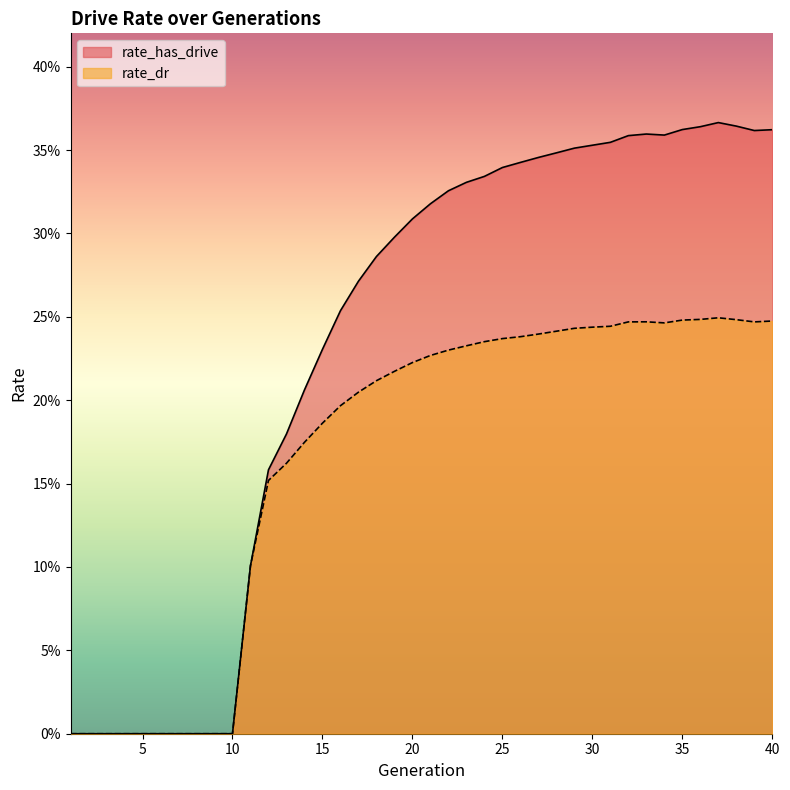

What is the value of the rate_has_drive point at the 13th from the left?

0.2